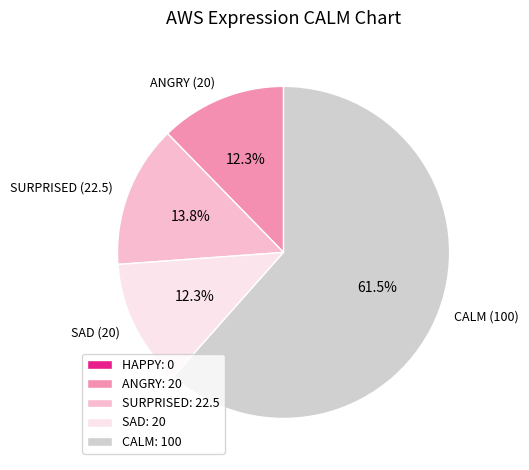

Is there a majority slice in this chart?

Yes